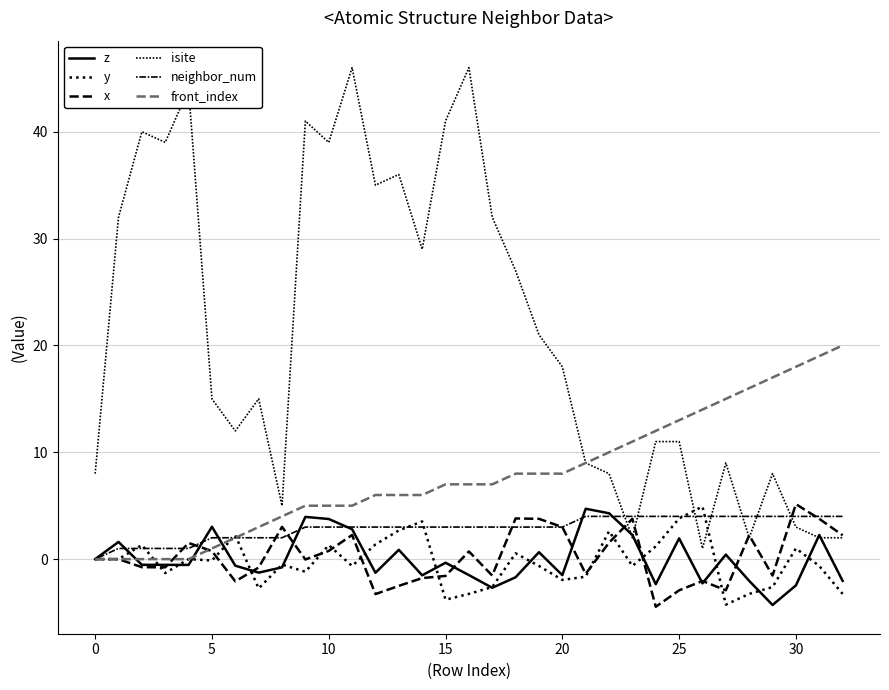

Count the number of categories in the chart.

33